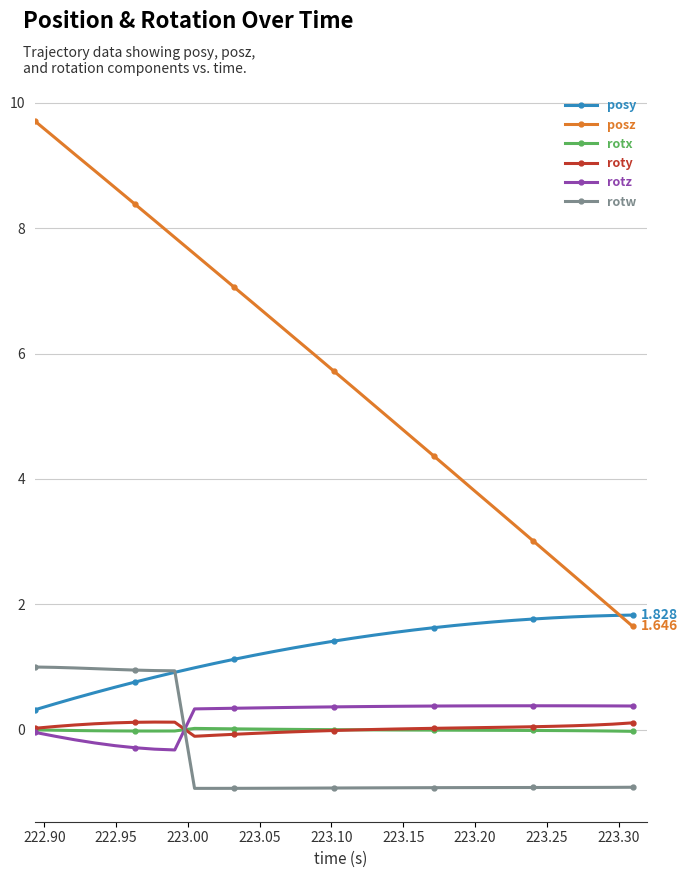

Which series has the widest spread of values?

posz